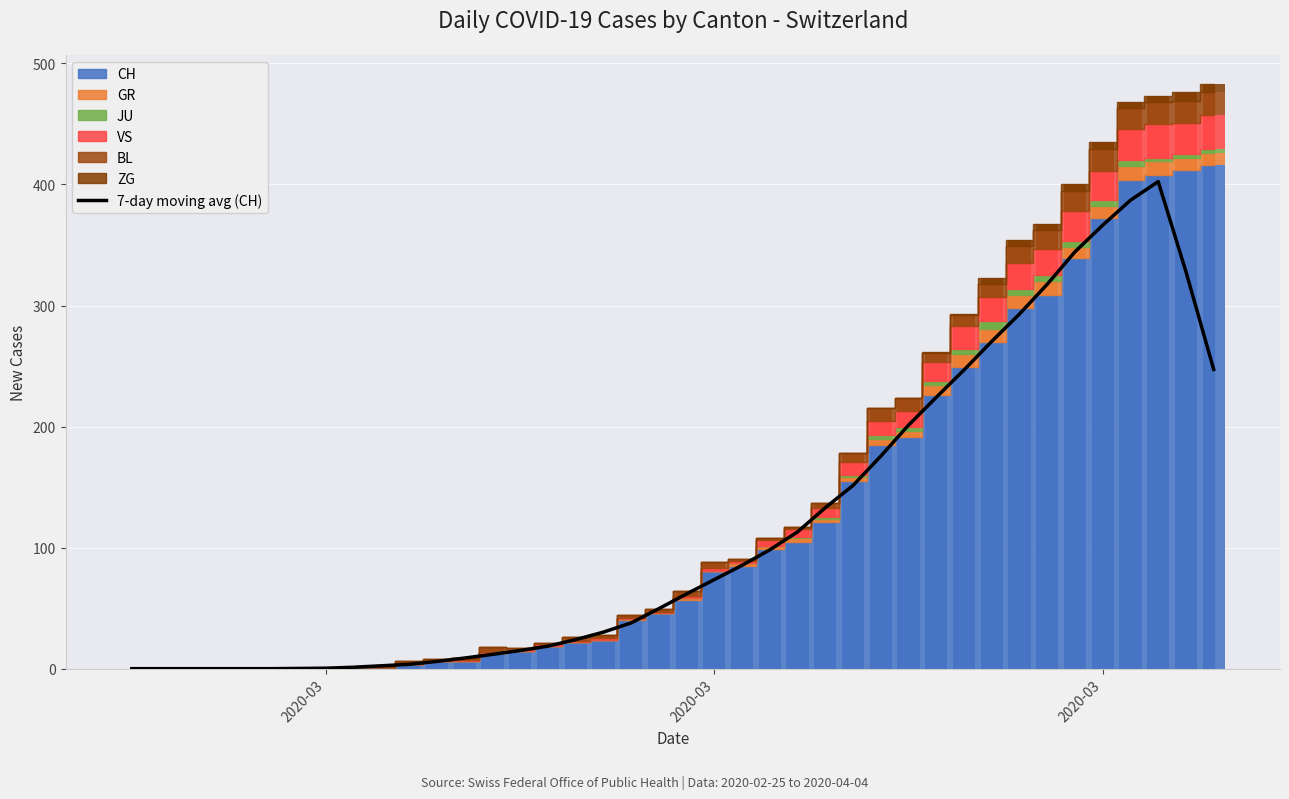

At which category does the chart reach its minimum across all series?

2020-03